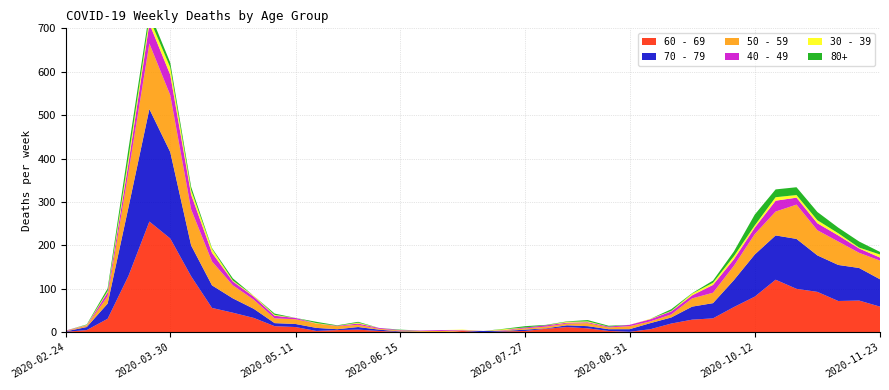

Reading left to right, transcribe all the data shown in this chart.

60 - 69: 1	5	31	130	255	216	129	56	45	33	14	12	3	5	6	3	1	0	0	3	0	2	3	8	12	9	3	1	7	20	29	32	58	82	121	100	93	72	73	59
70 - 79: 1	7	35	158	259	199	71	52	33	21	7	7	7	2	6	3	1	1	0	0	3	1	3	1	4	5	4	6	14	14	30	35	62	97	102	115	84	83	75	63
50 - 59: 1	3	17	81	151	131	83	55	30	21	11	11	10	7	5	2	2	2	3	1	0	1	3	4	4	7	4	7	4	7	19	24	33	47	55	79	58	54	35	43
40 - 49: 1	1	9	21	46	47	34	20	9	7	6	3	0	1	3	2	1	1	2	1	0	1	2	3	2	2	2	3	5	7	7	18	15	15	25	16	16	14	10	7
30 - 39: 0	1	3	12	12	17	10	9	2	2	2	0	1	0	2	0	0	0	0	1	0	2	0	0	2	2	0	0	1	1	4	5	7	5	8	6	7	5	2	7
80+: 0	1	6	21	15	11	8	2	5	0	3	0	3	1	2	0	1	0	0	0	0	1	3	1	1	3	2	0	0	4	1	5	11	25	18	18	19	13	14	6